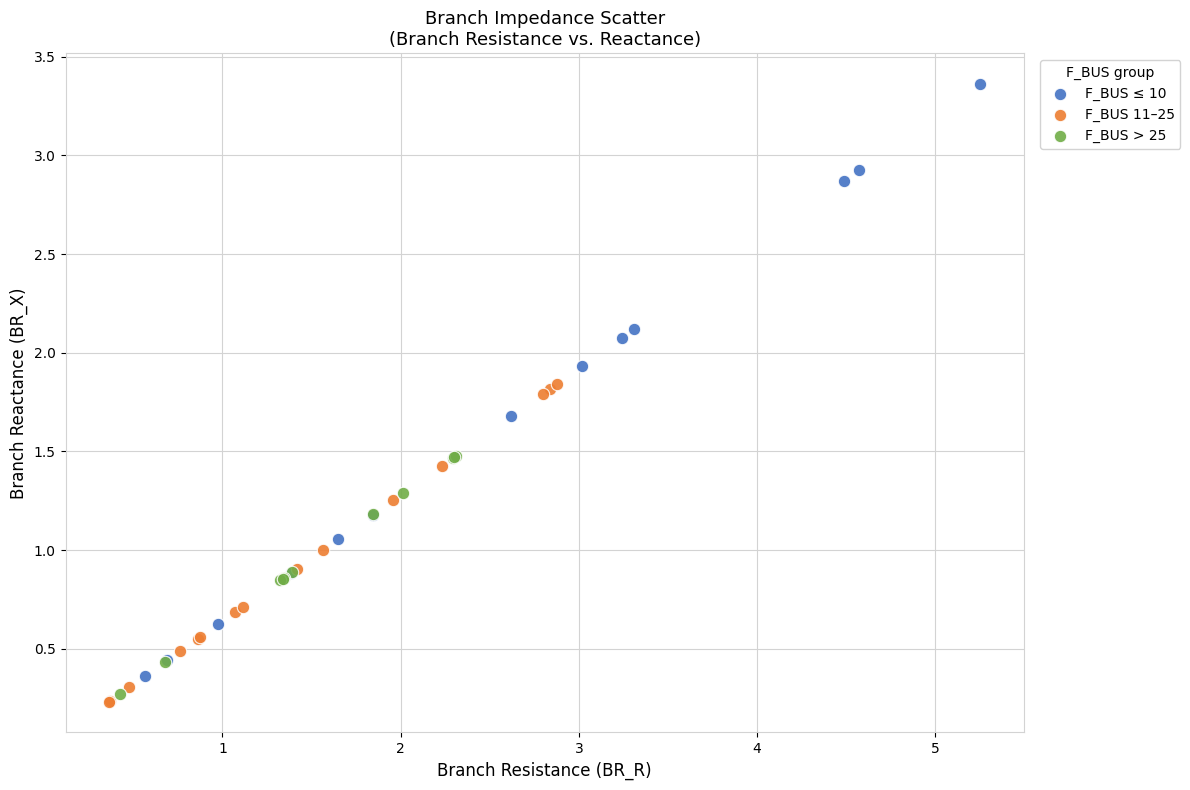

Which series reaches the maximum Y coordinate?

F_BUS ≤ 10